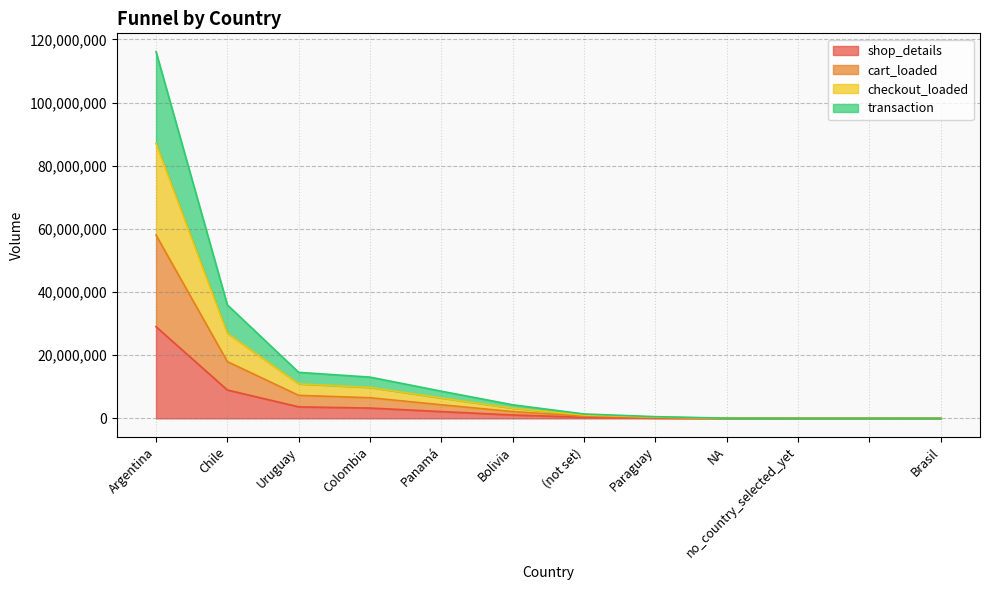

What are all the series names shown in the legend?

shop_details, cart_loaded, checkout_loaded, transaction